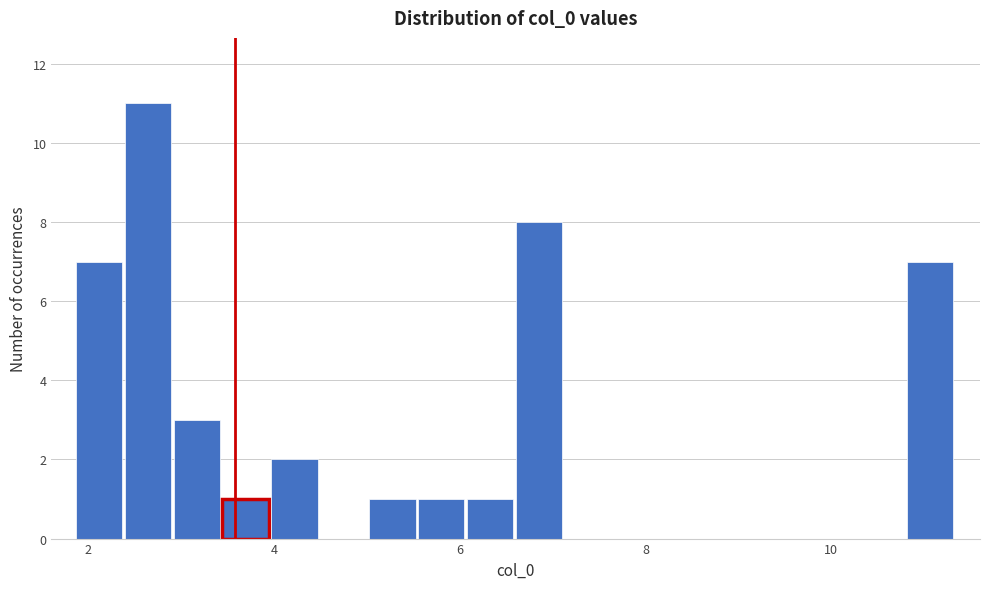

Read against the x-axis, roughly where is the centre of the tallest bar?

2.6